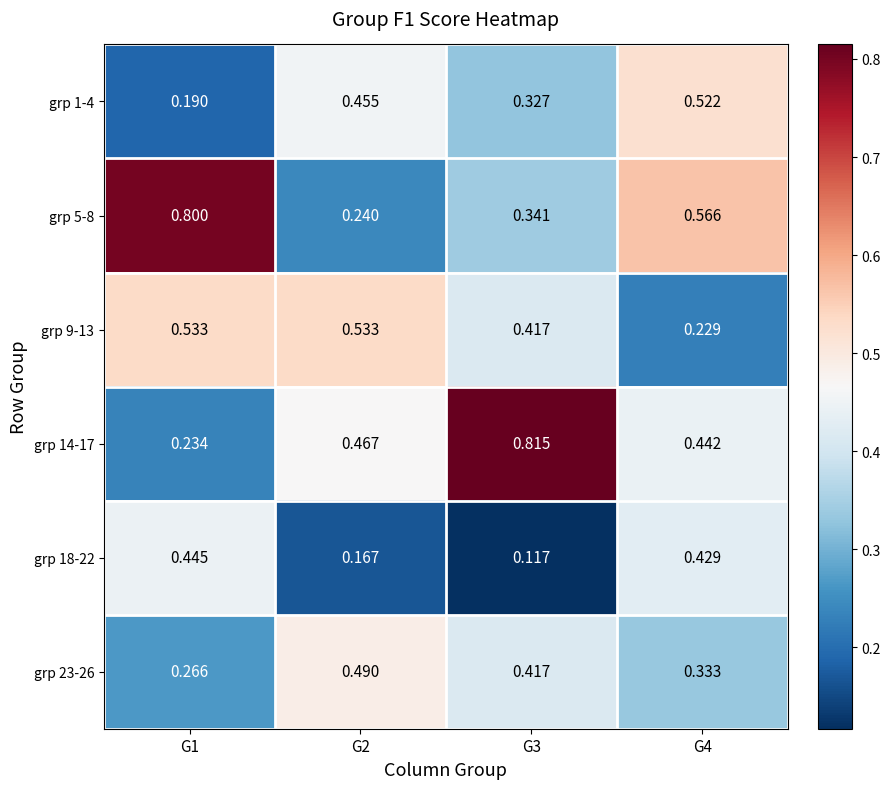

Is the value of grp 14-17 at G1 greater than the value of grp 18-22 at G1?

No